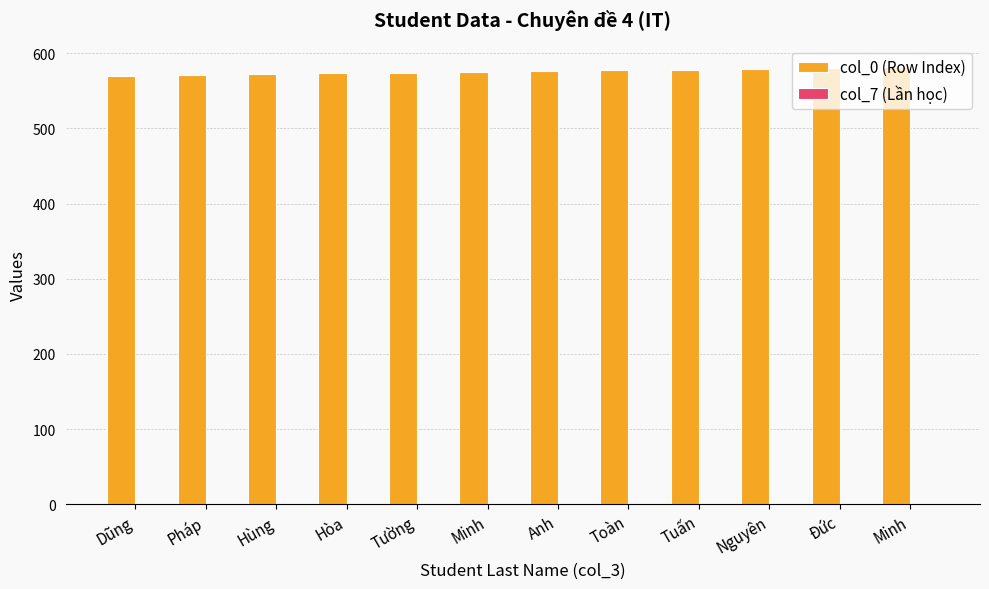

How many data points does each series have?

12